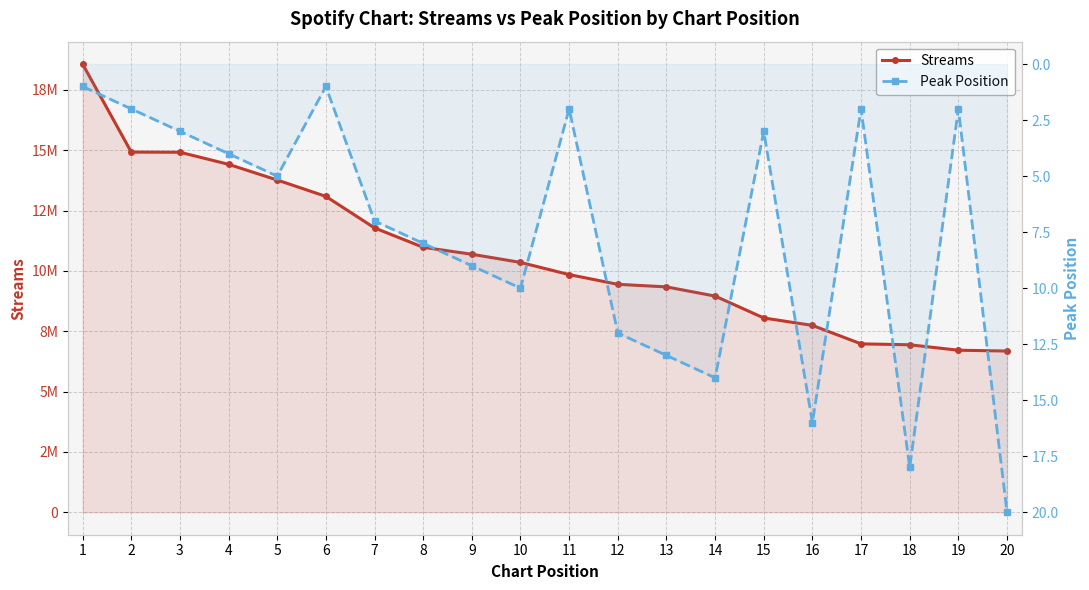

Reading left to right, extract all data points from this chart.

Streams: 1=18574069	2=14926901	3=14921150	4=14419790	5=13769233	6=13091332	7=11784859	8=10982542	9=10694200	10=10355405	11=9850962	12=9447755	13=9341772	14=8960342	15=8053220	16=7746001	17=6980238	18=6942740	19=6716794	20=6683184
Peak Position: 1=1	2=2	3=3	4=4	5=5	6=1	7=7	8=8	9=9	10=10	11=2	12=12	13=13	14=14	15=3	16=16	17=2	18=18	19=2	20=20